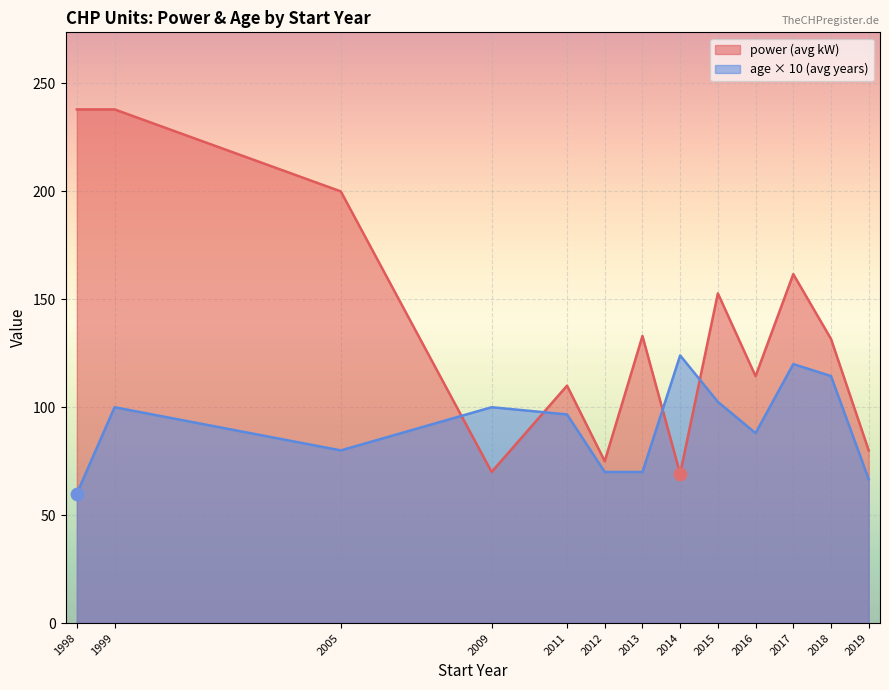

Which series has the widest spread of Y values?

power